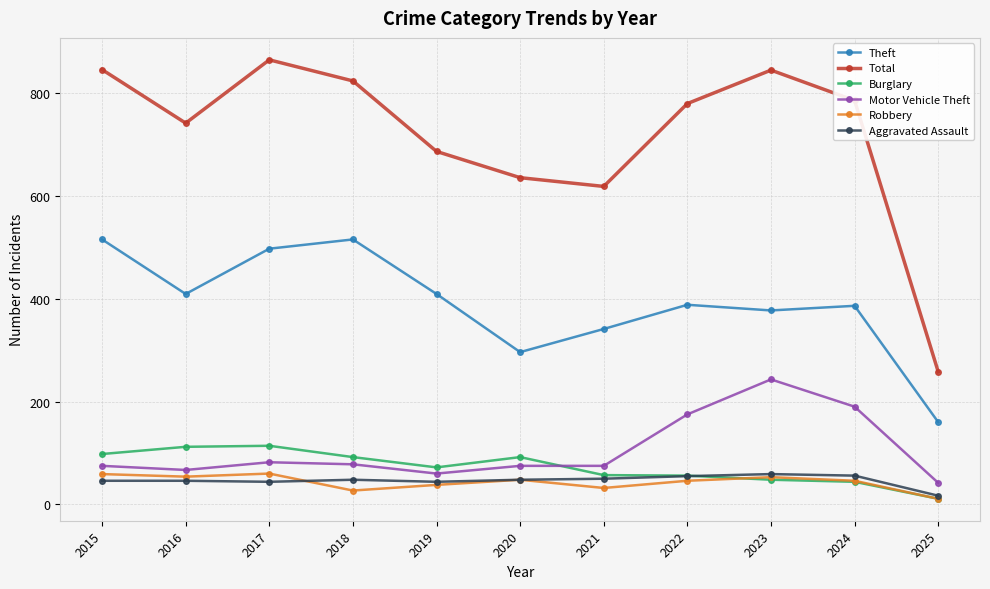

What is the total value across all series at 2017?

1661